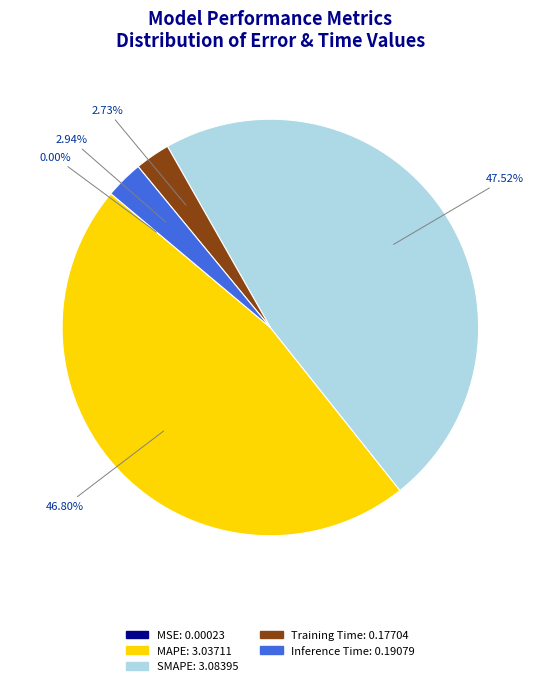

What is the ratio of the value at MAPE to the value at SMAPE?

1.0